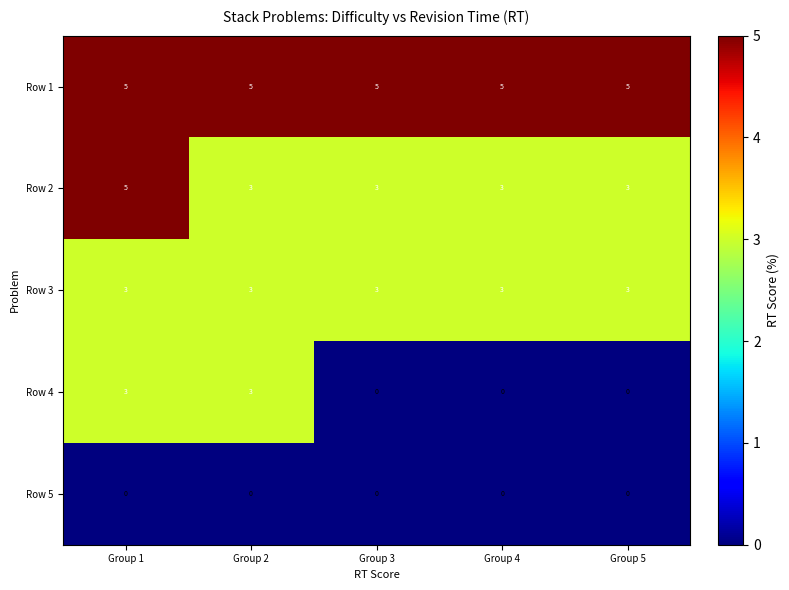

True or false: Row 2 has a value of 3 at Group 5.

True